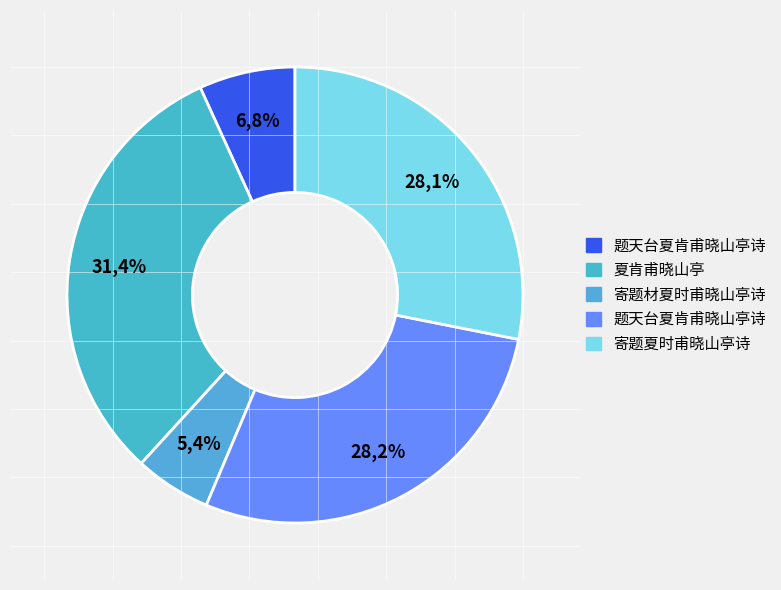

To the nearest percent, what portion does 寄题材夏时甫晓山亭诗 represent?

5%